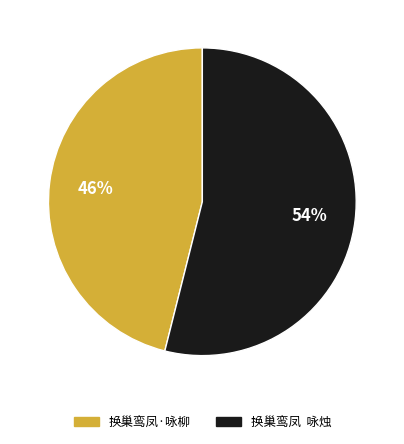

Is there any slice that represents more than half of the pie?

Yes